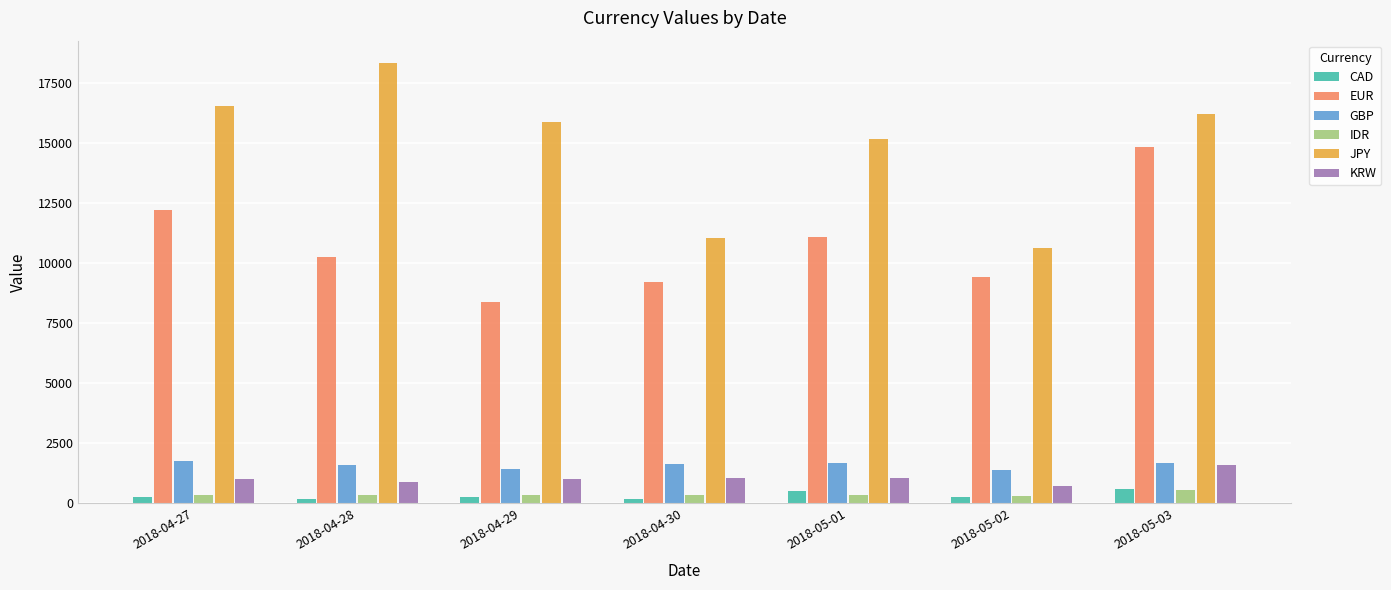

At how many categories does at least one series exceed 11676?

5